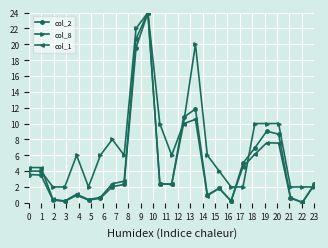

True or false: col_1 has more than 0 points higher than both neighbors.

True